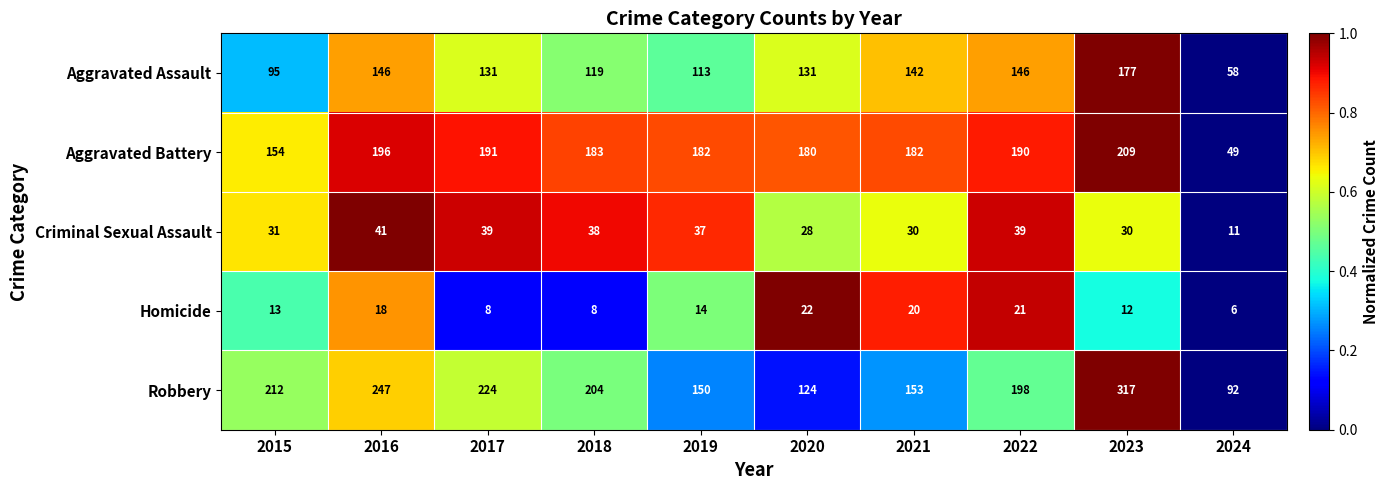

True or false: Aggravated Battery has a value of 154 at 2015.

True